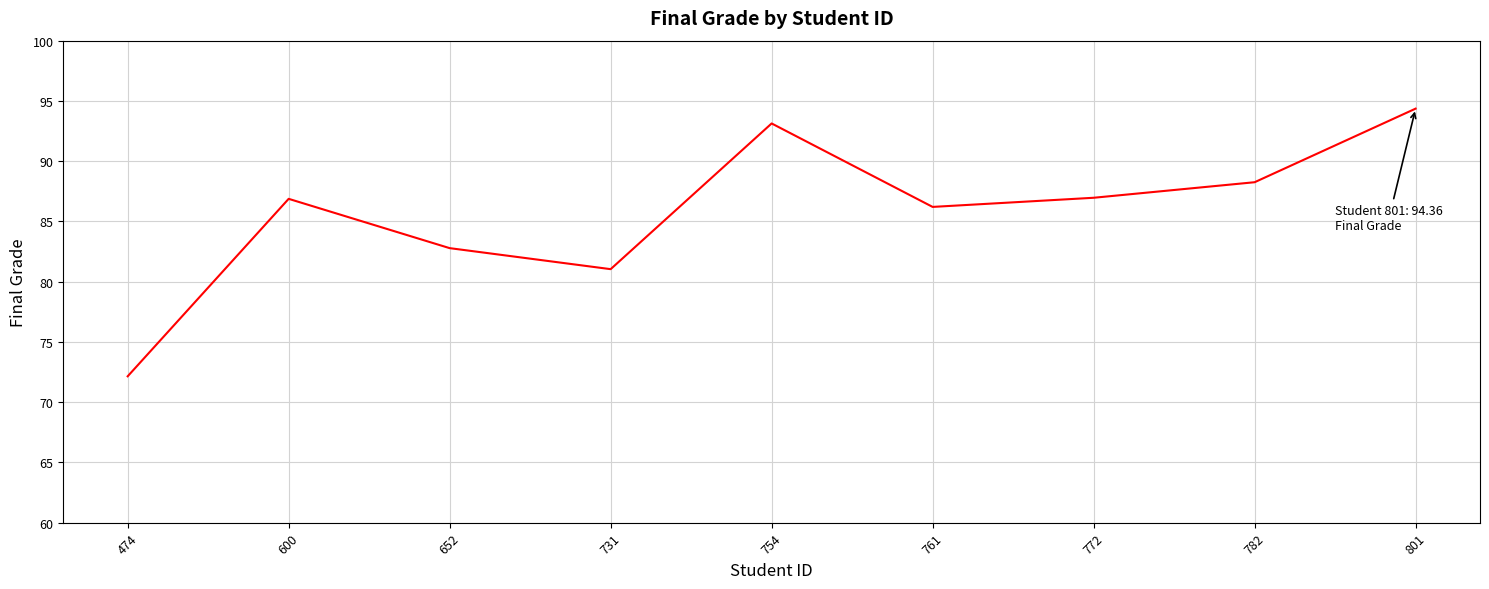

At which category does the chart reach its minimum across all series?

474